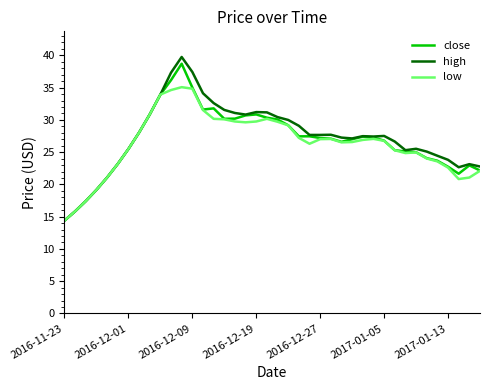

What is the minimum value for low?

14.4